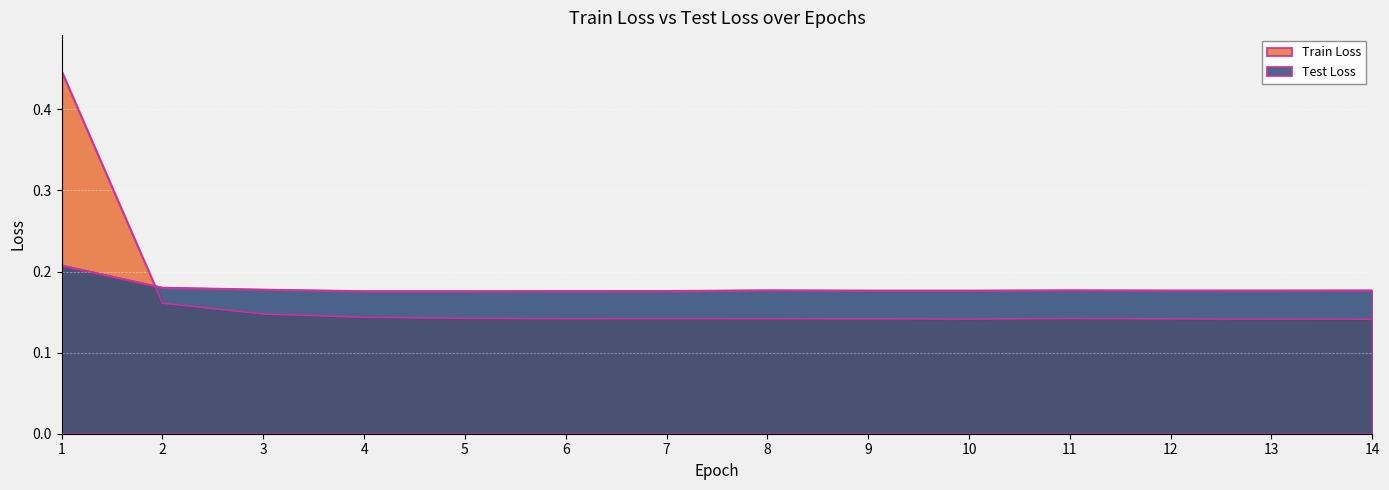

True or false: Test Loss has a value of 0.3 at 1.

False